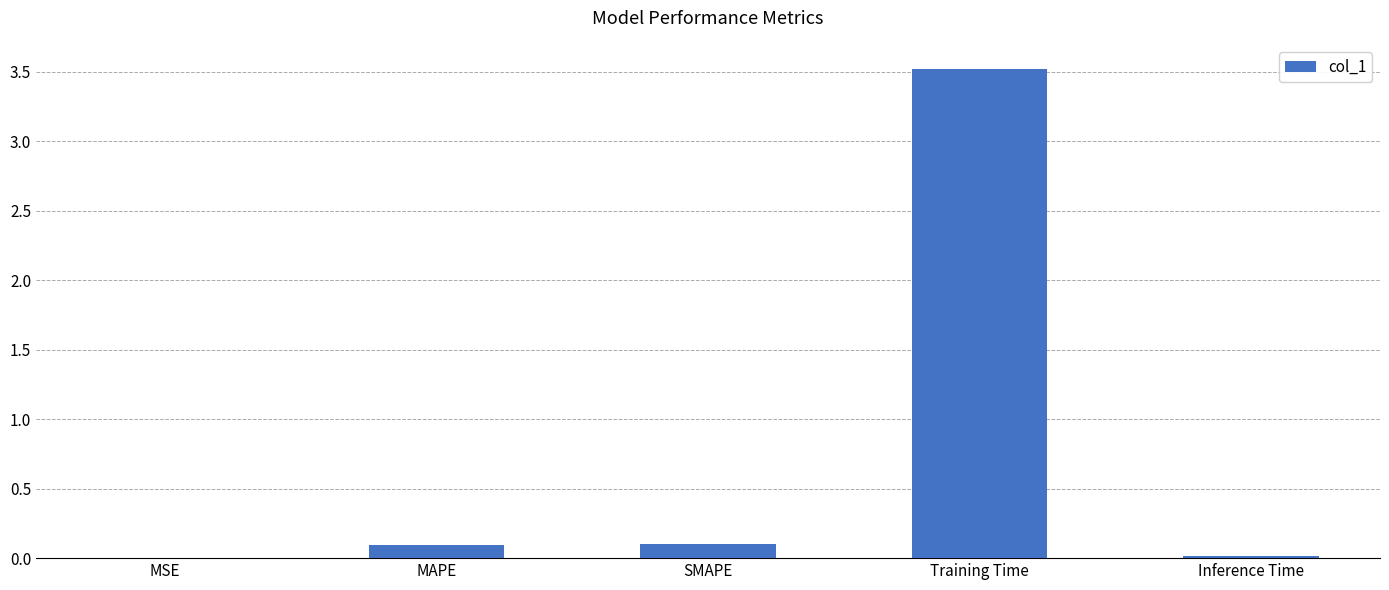

The chart shows a value of 0.1 at SMAPE. True or false?

True